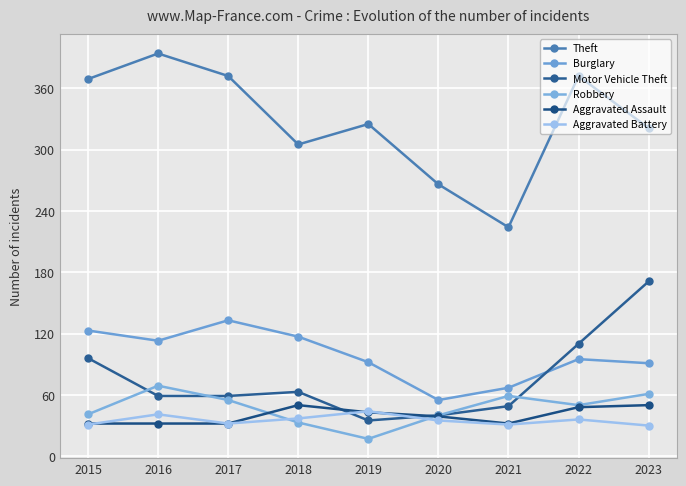

True or false: Aggravated Battery has a value of 15 at 2023.

False